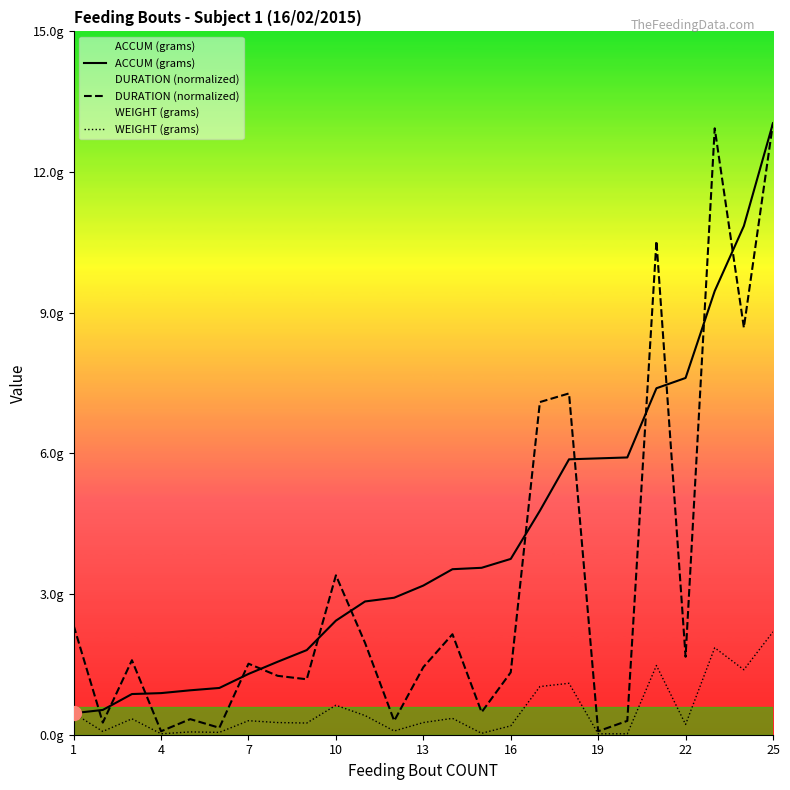

What is the sum of all WEIGHT (grams) values?

13.1